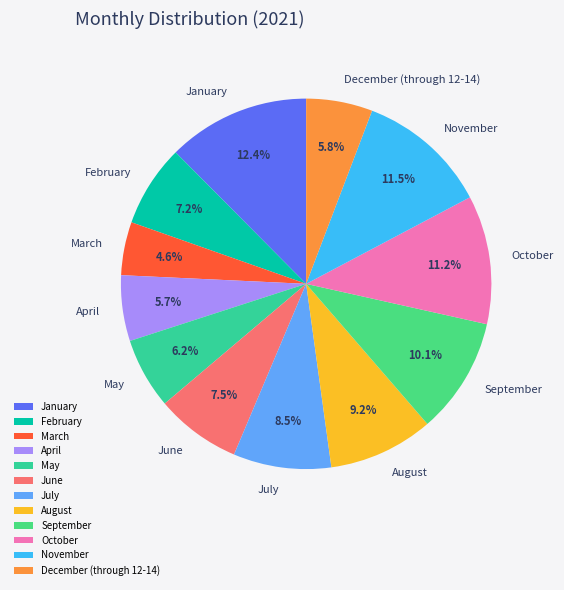

Which slice is the largest?

January